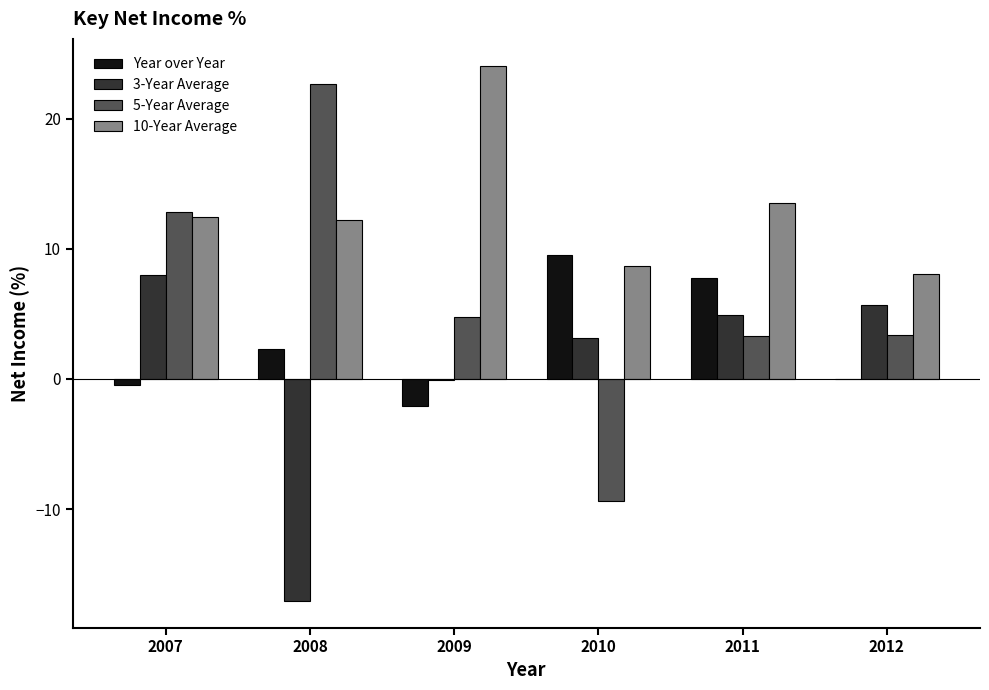

Which category has the highest value in the 3-Year Average series?

2007